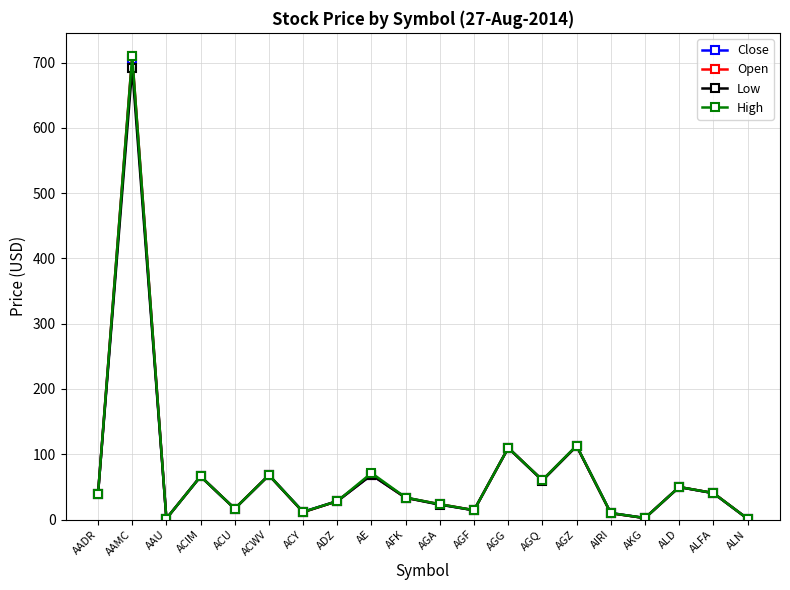

How many lines are shown in the chart?

4